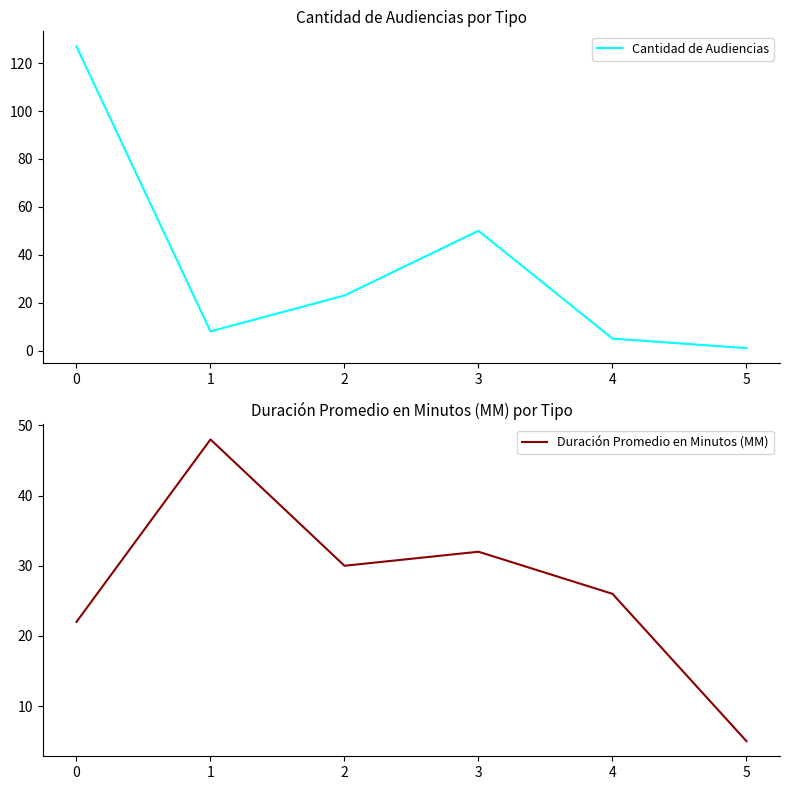

How many values in the Duración Promedio en Minutos (MM) series are below 30?

3